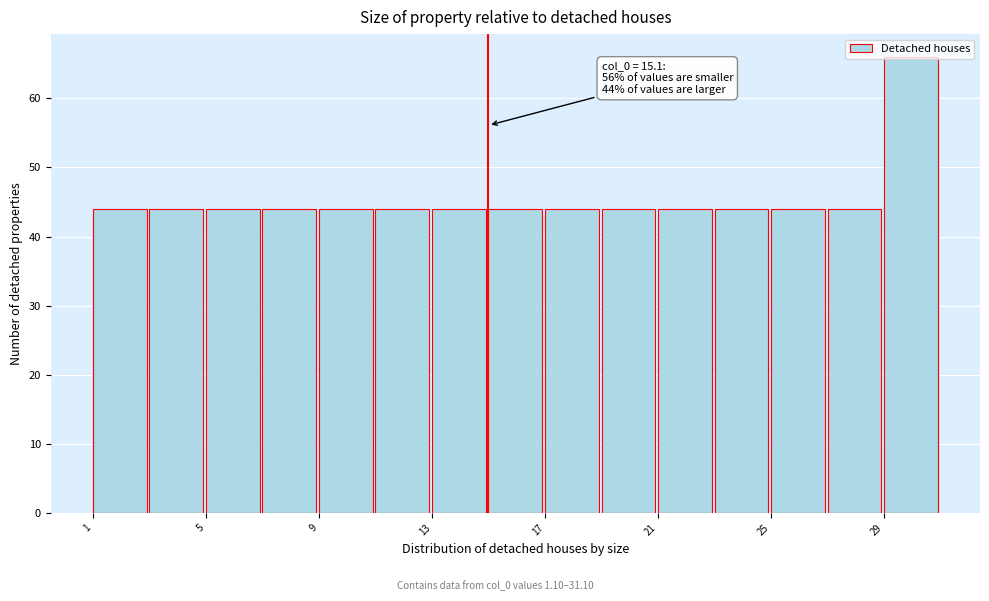

Over which range of the x-axis is the bar tallest?

29.1 to 31.1